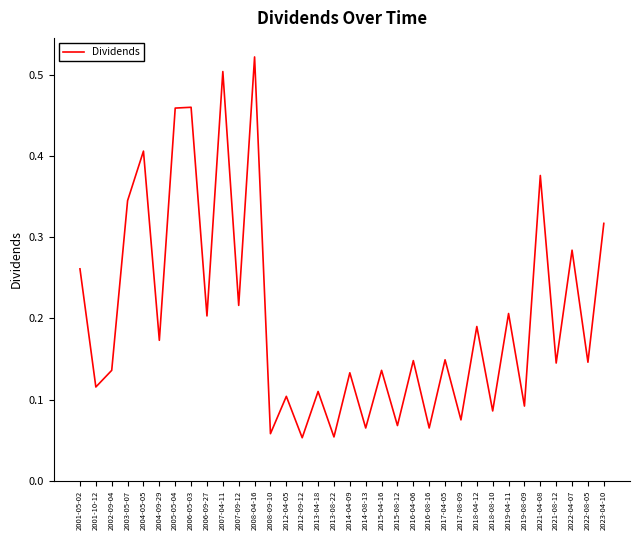

Between 2004-09-29 and 2021-08-12, which is larger?

2004-09-29